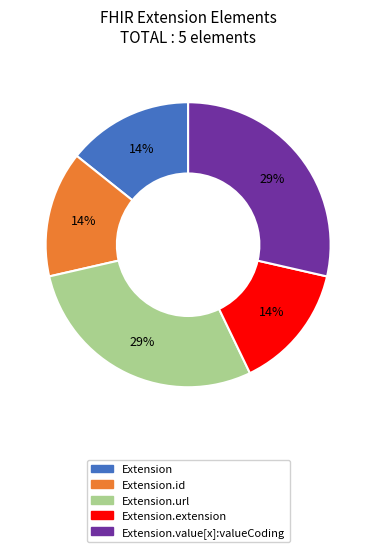

Is there any slice that represents more than half of the pie?

No